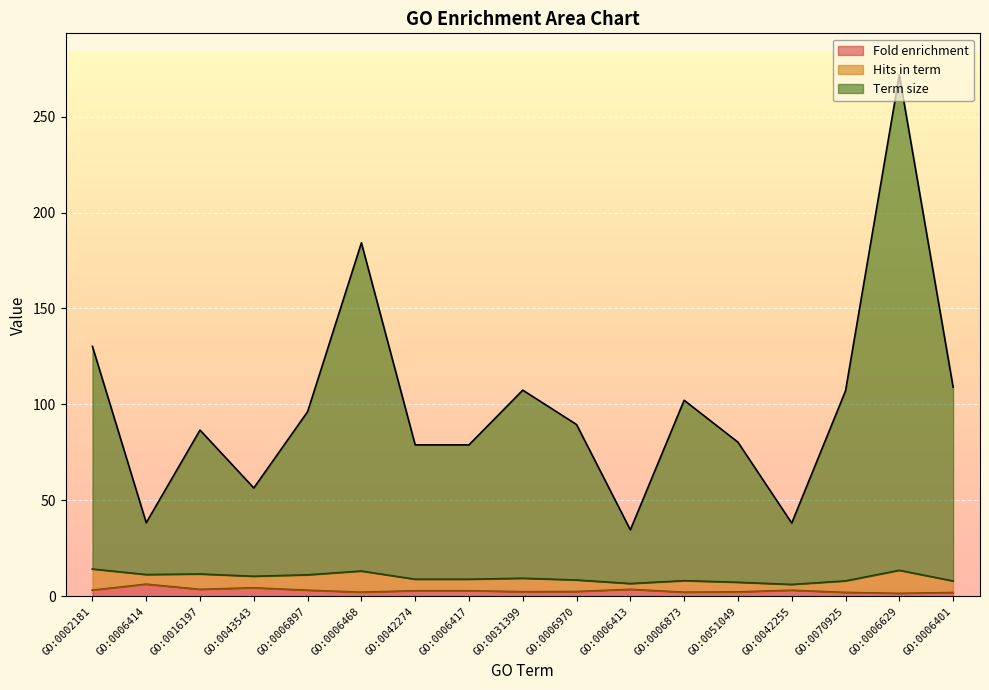

Which has a higher value, GO:0051049 or GO:0042255?

GO:0042255